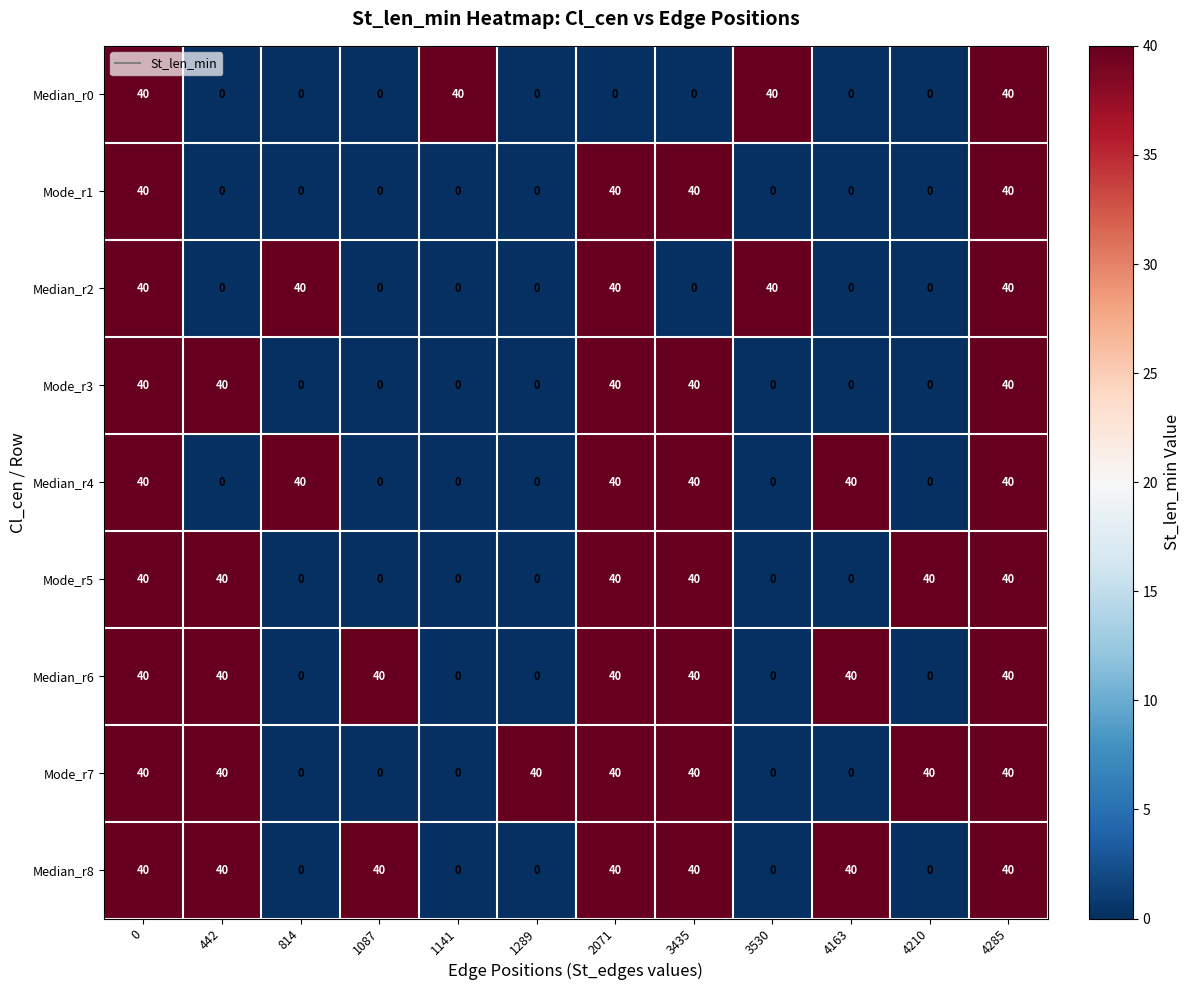

How many series are shown in this chart?

9